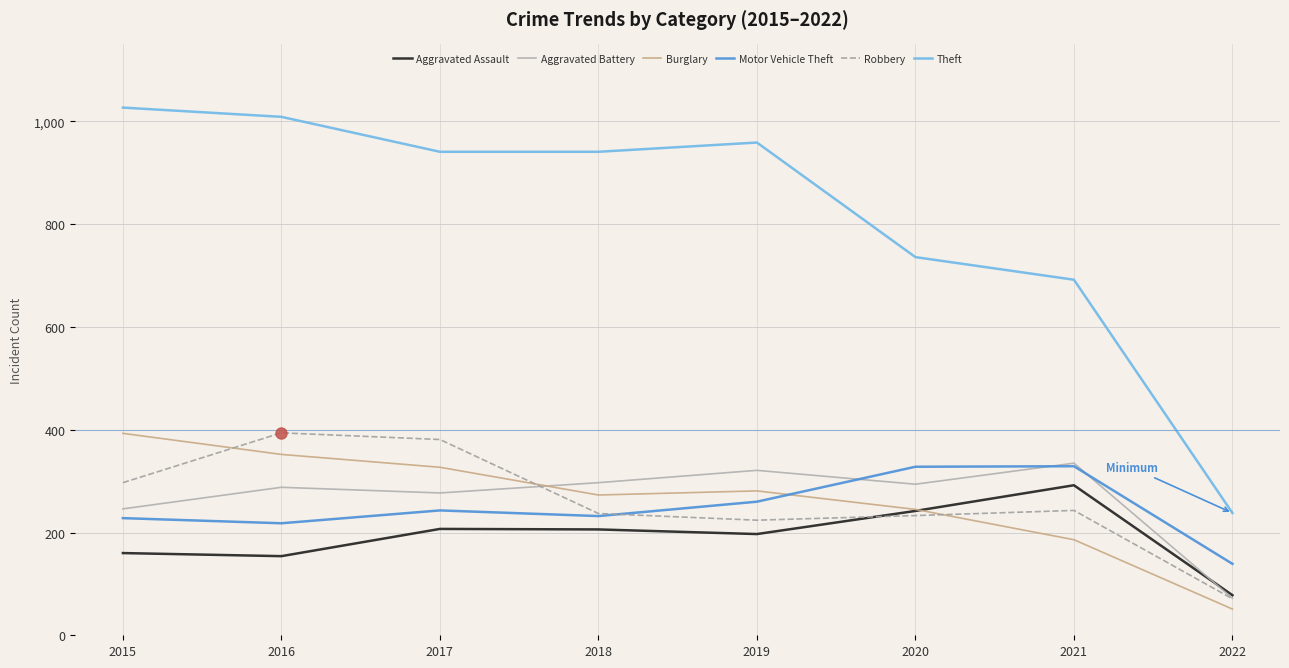

What is the minimum value shown in the chart?

51